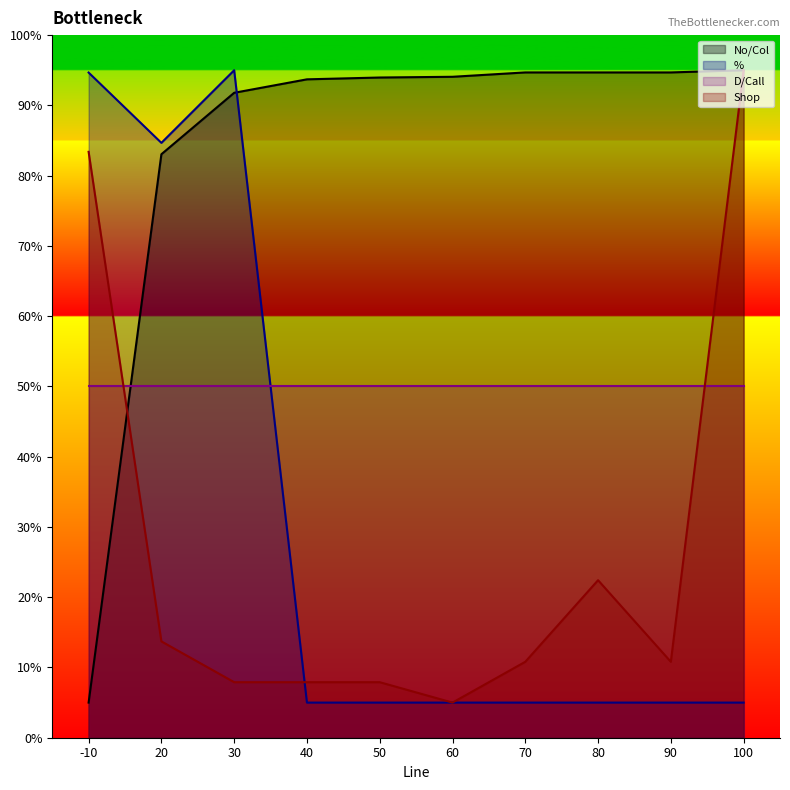

What is the spread (max minus min) of values at 30?

87.1